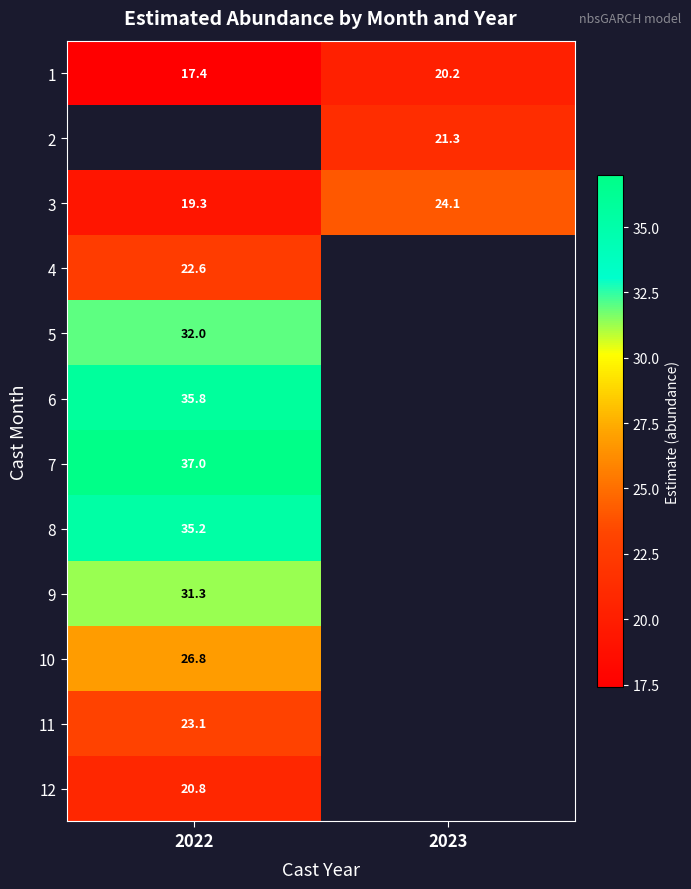

How many distinct data groups are displayed?

12